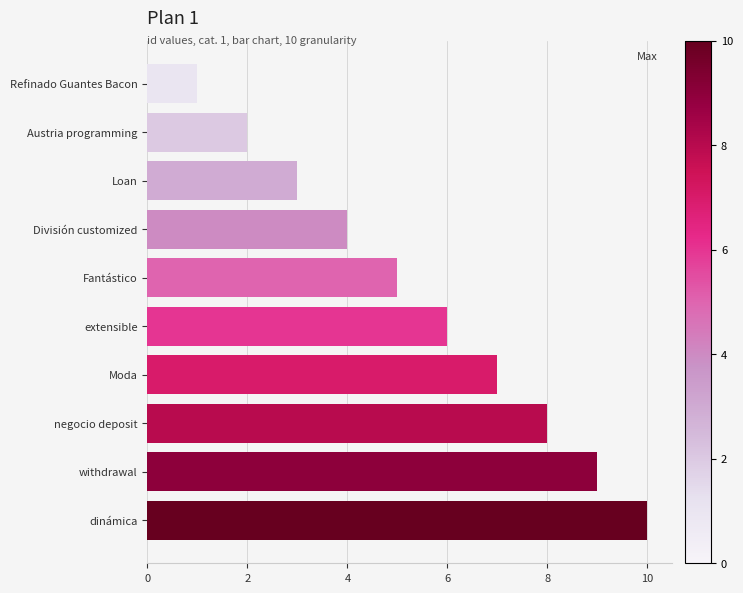

True or false: the data shows 2 at Moda.

False